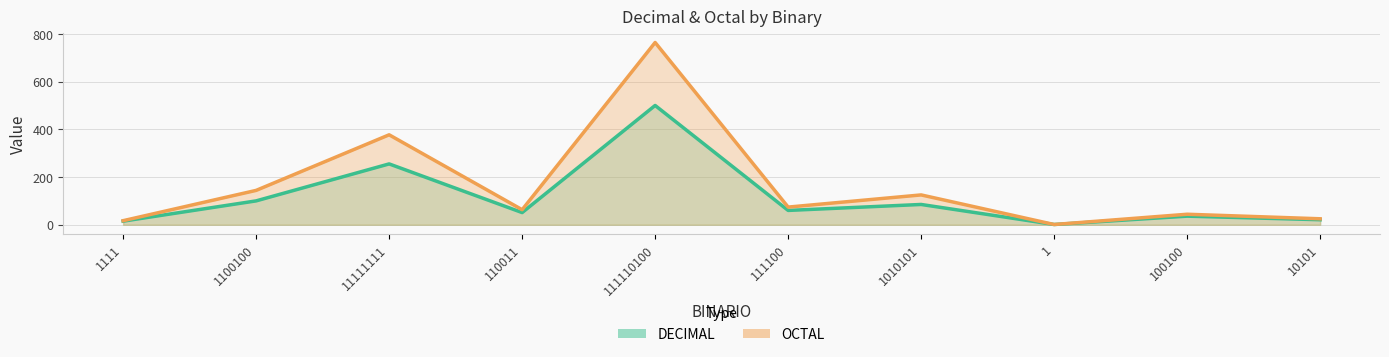

Where does the OCTAL series first go above 74?

1100100